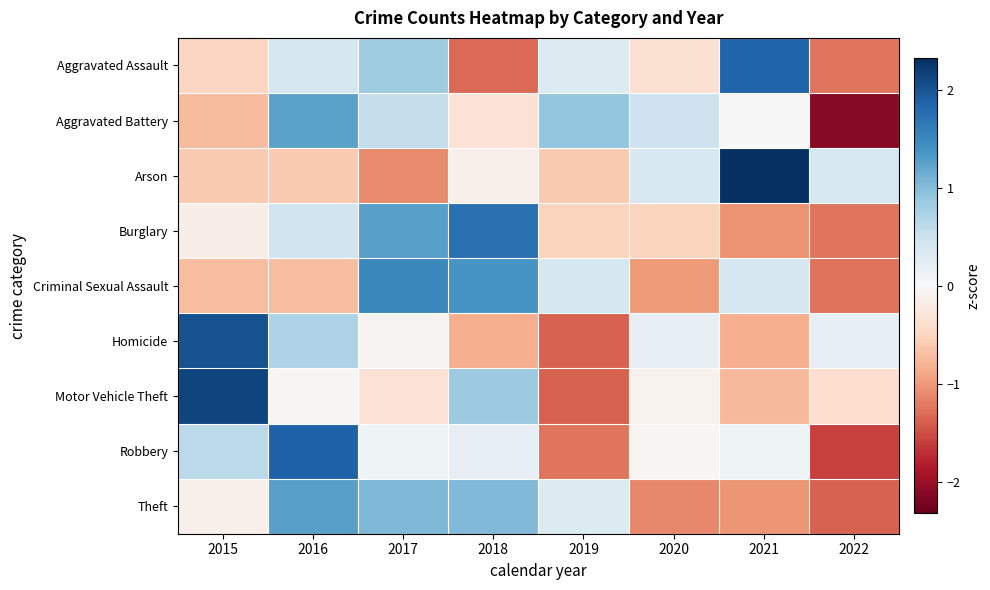

Reading right to left, what are all the values shown in this chart?

Aggravated Assault: 2022=-1.2	2021=1.9	2020=-0.3	2019=0.3	2018=-1.3	2017=0.8	2016=0.4	2015=-0.5
Aggravated Battery: 2022=-2.1	2021=0.0	2020=0.5	2019=0.9	2018=-0.3	2017=0.6	2016=1.2	2015=-0.7
Arson: 2022=0.4	2021=2.3	2020=0.4	2019=-0.6	2018=-0.1	2017=-1.1	2016=-0.6	2015=-0.6
Burglary: 2022=-1.2	2021=-1.0	2020=-0.5	2019=-0.5	2018=1.7	2017=1.3	2016=0.5	2015=-0.1
Criminal Sexual Assault: 2022=-1.3	2021=0.4	2020=-1.0	2019=0.4	2018=1.4	2017=1.5	2016=-0.7	2015=-0.7
Homicide: 2022=0.2	2021=-0.8	2020=0.2	2019=-1.4	2018=-0.8	2017=-0.1	2016=0.7	2015=2.0
Motor Vehicle Theft: 2022=-0.4	2021=-0.8	2020=-0.1	2019=-1.4	2018=0.8	2017=-0.3	2016=-0.0	2015=2.1
Robbery: 2022=-1.6	2021=0.1	2020=-0.0	2019=-1.2	2018=0.2	2017=0.1	2016=1.9	2015=0.6
Theft: 2022=-1.4	2021=-1.0	2020=-1.1	2019=0.3	2018=1.0	2017=1.0	2016=1.3	2015=-0.1